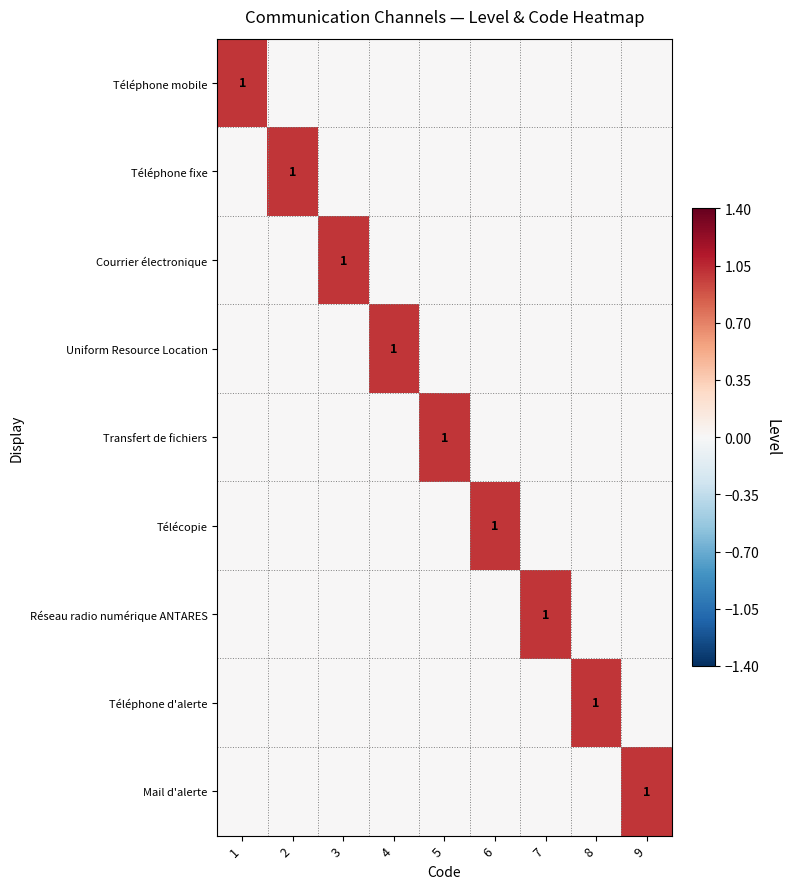

True or false: Courrier électronique has a value of 2 at 3.

False